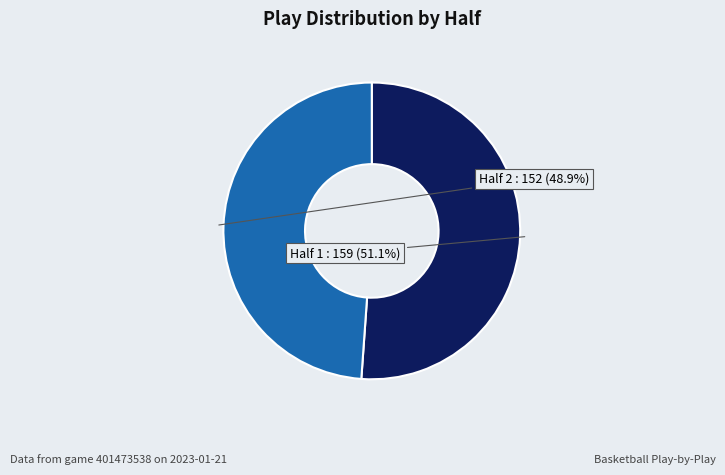

What is the largest slice in the pie chart?

Half 1